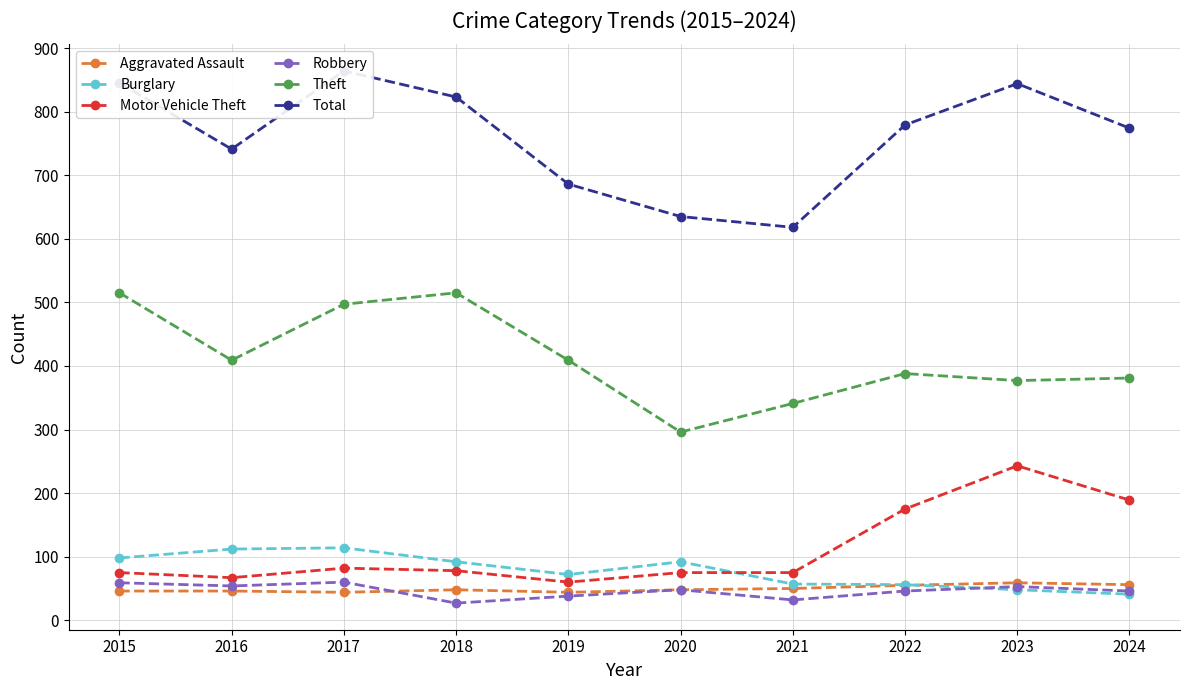

At 2020, list the series in order from smallest to largest.

Aggravated Assault, Robbery, Motor Vehicle Theft, Burglary, Theft, Total